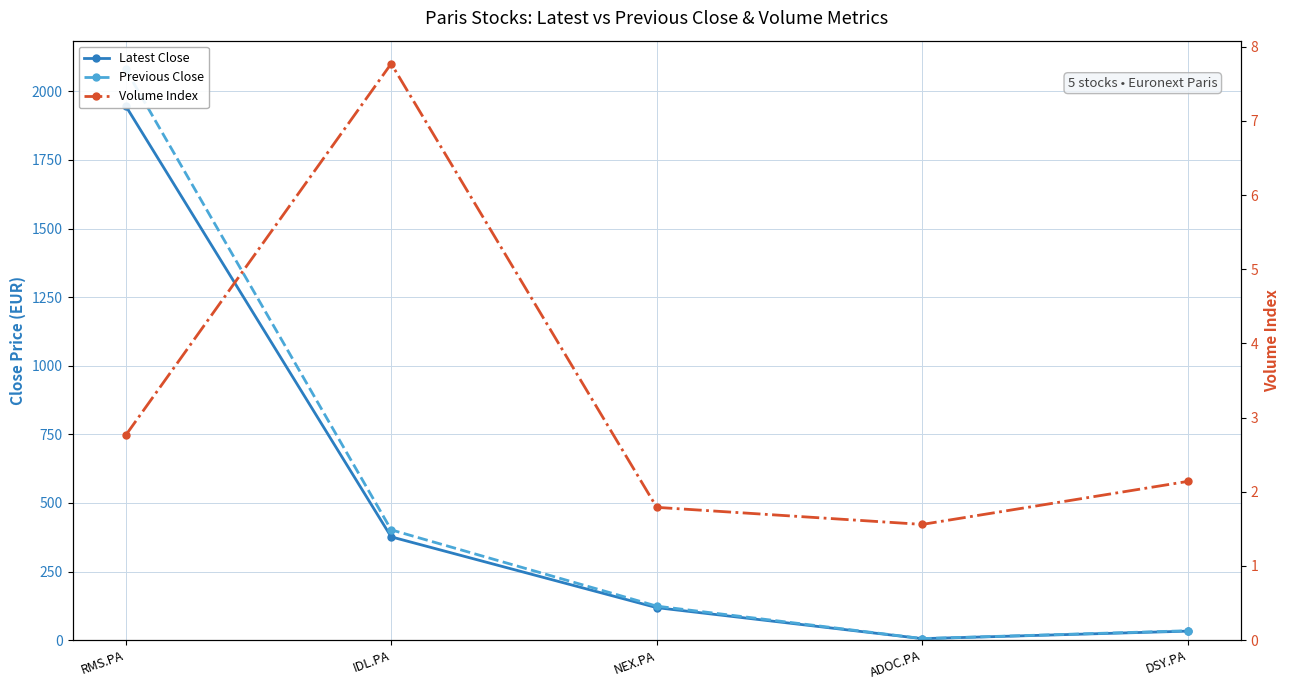

List the series in order of their peak value, highest first.

Previous Close, Latest Close, Volume Index